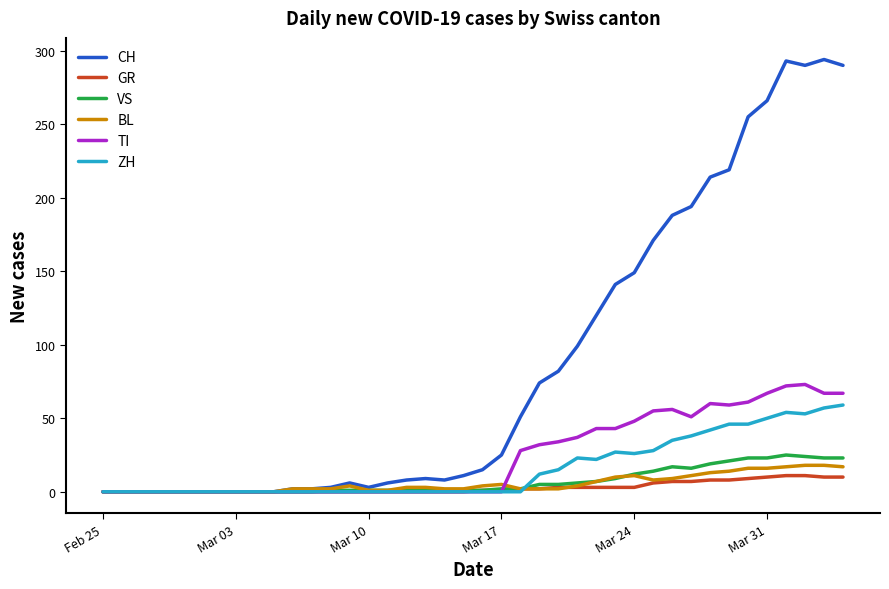

True or false: BL and ZH cross at least once.

True